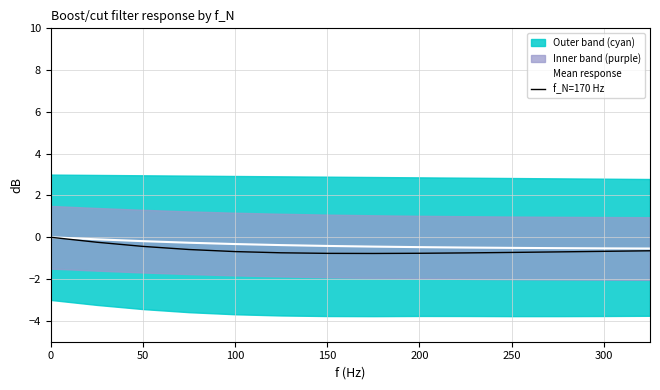

The value of f_N=170 Hz at 0 is 0.0. True or false?

True